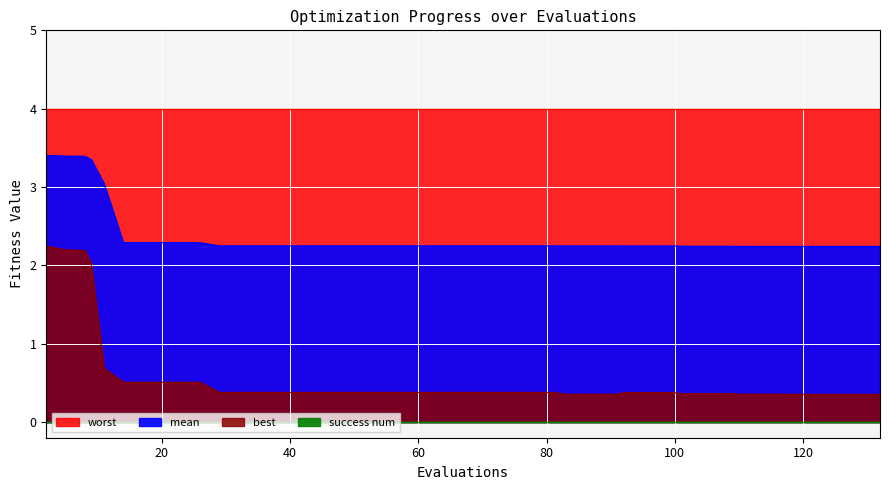

True or false: mean and best cross at least once.

False